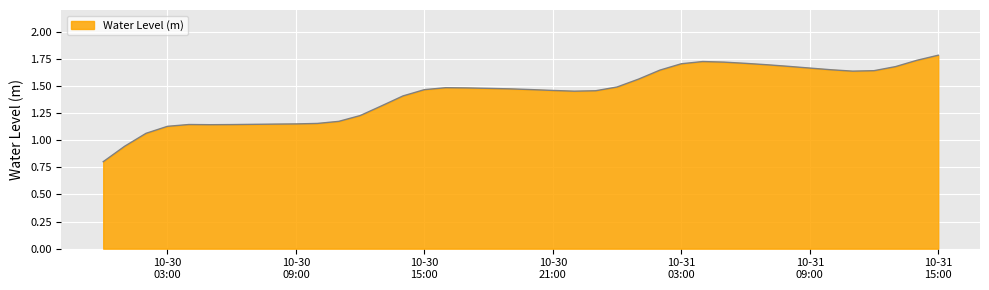

What is the greatest value displayed?

1.8